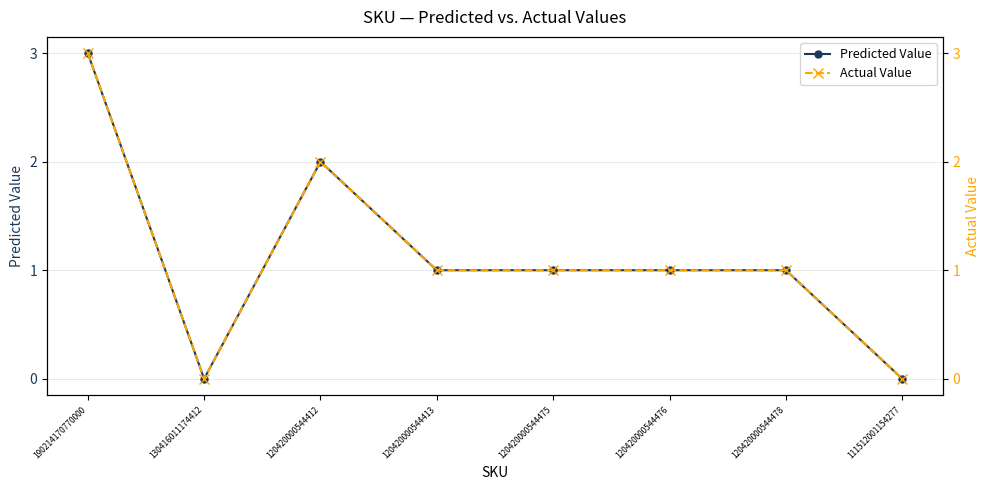

At which label is Actual Value closest to 1?

120420000544413